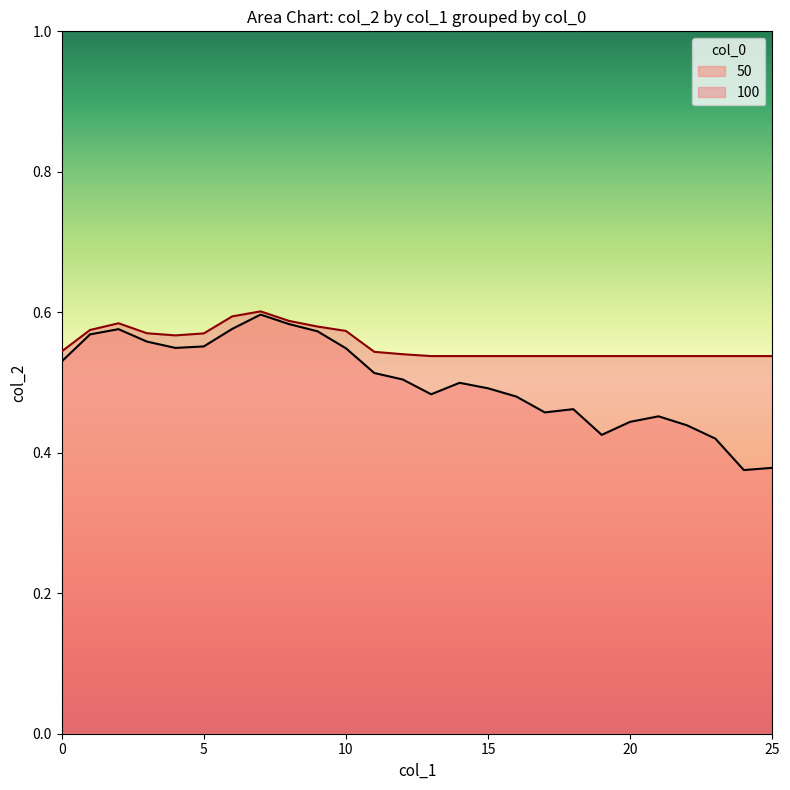

True or false: 50 and 100 cross at least once.

False